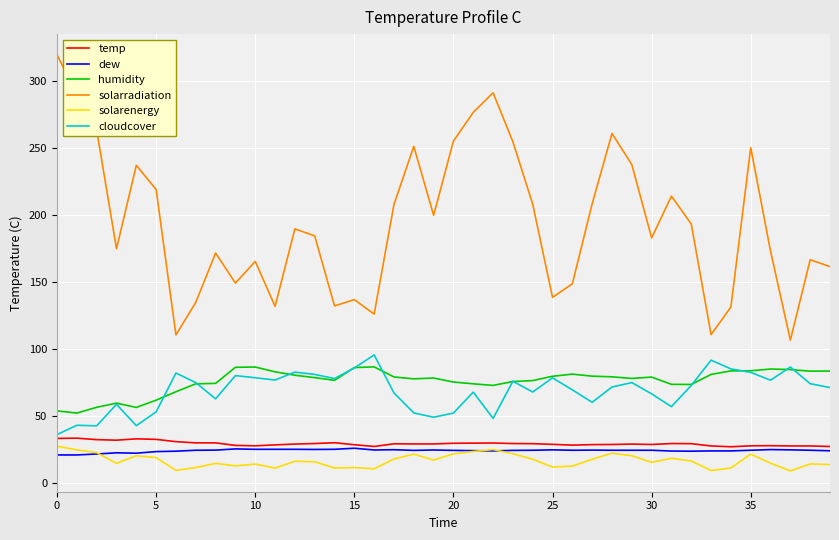

True or false: humidity and solarenergy cross at least once.

False